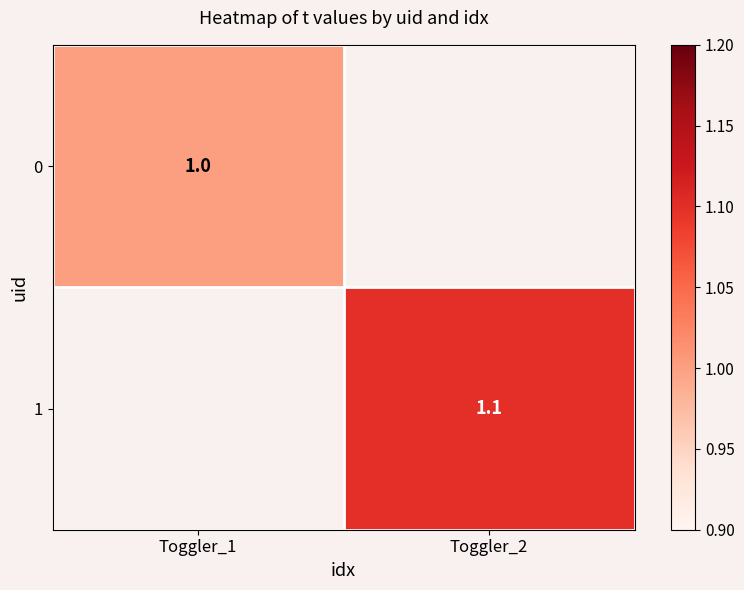

True or false: 1 has a value of 0.6 at Toggler_2.

False